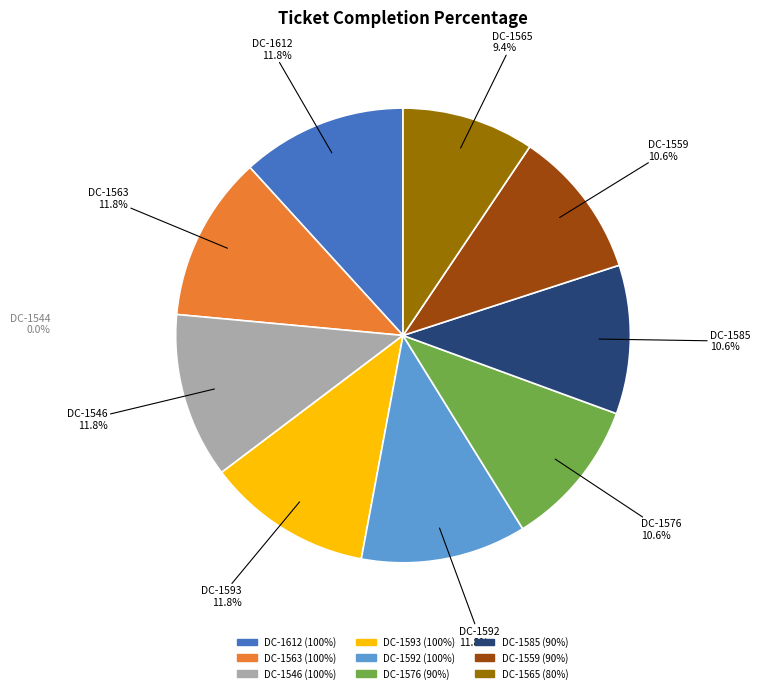

What portion of the pie excludes DC-1593?

88.2%